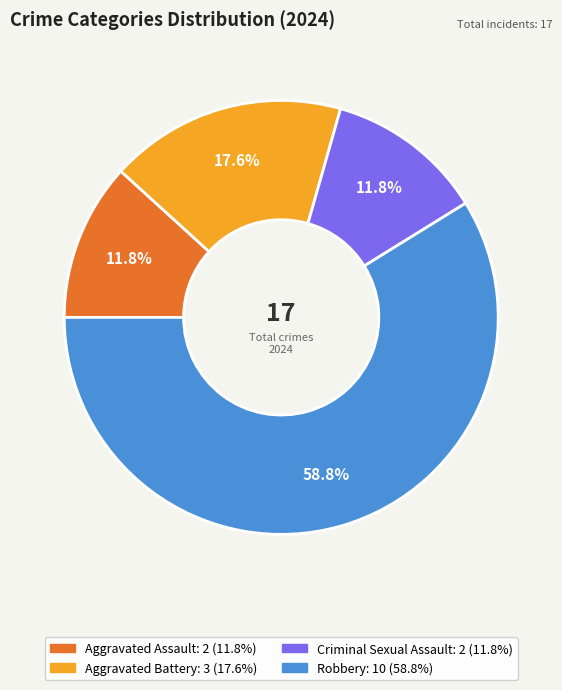

Is there a majority slice in this chart?

Yes